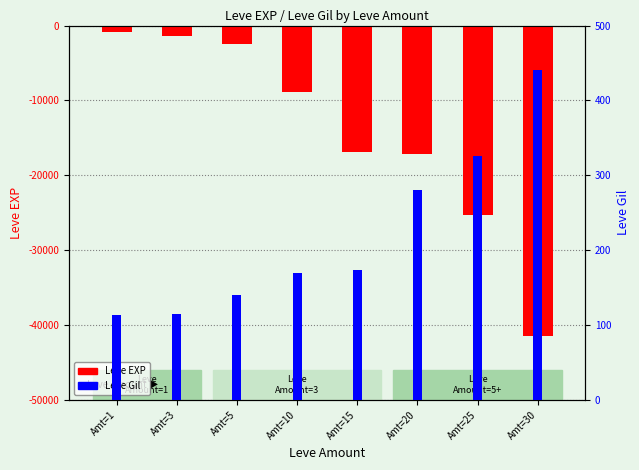

What is the lowest value of the Leve EXP series?

-41410